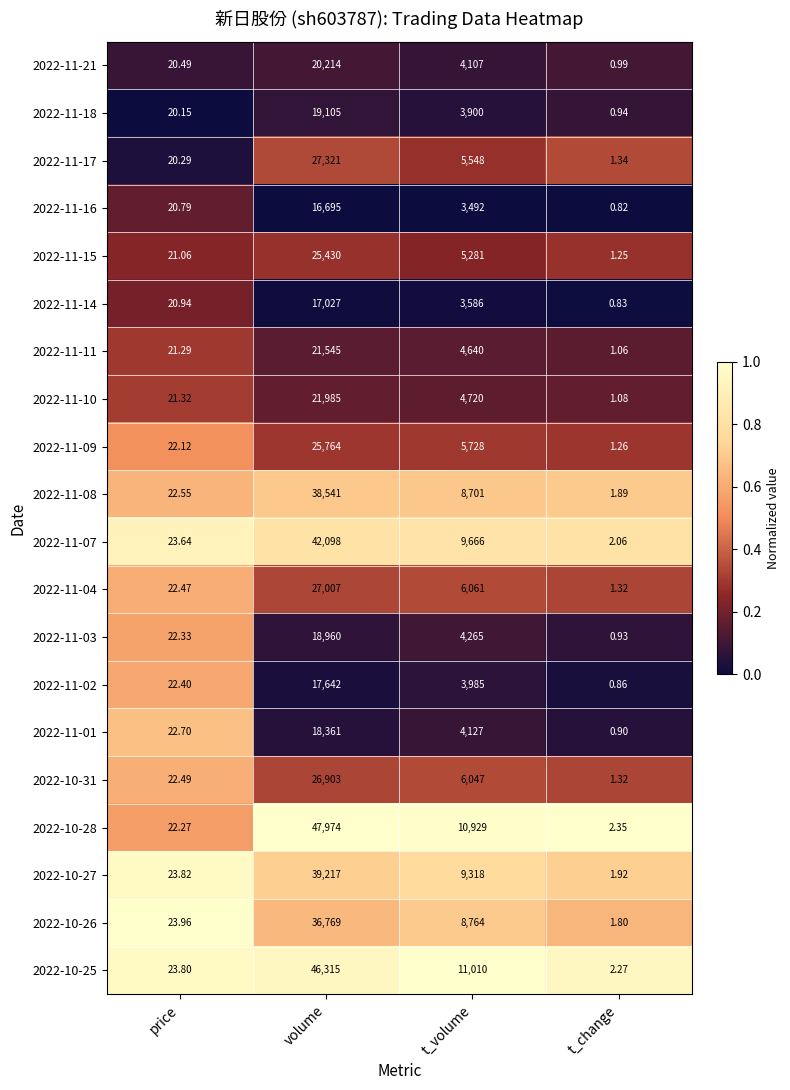

At which label is 2022-11-08 closest to 19271?

t_volume